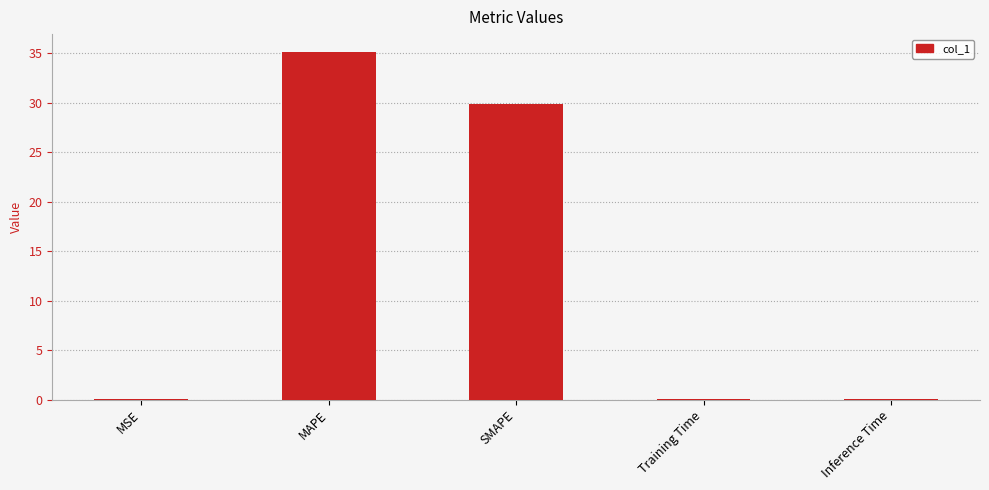

What is the greatest value displayed?

35.2